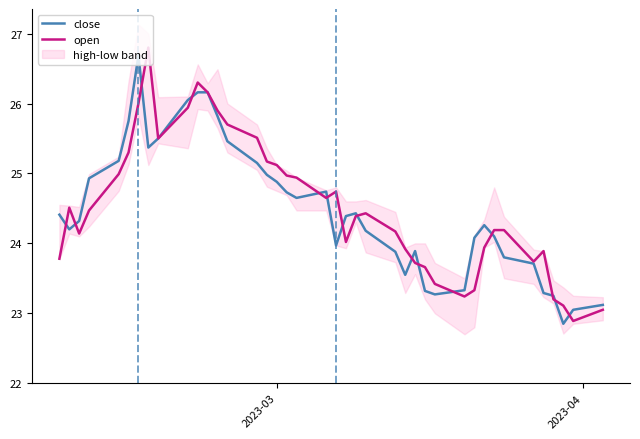

How many values in the open series are below 24?

14